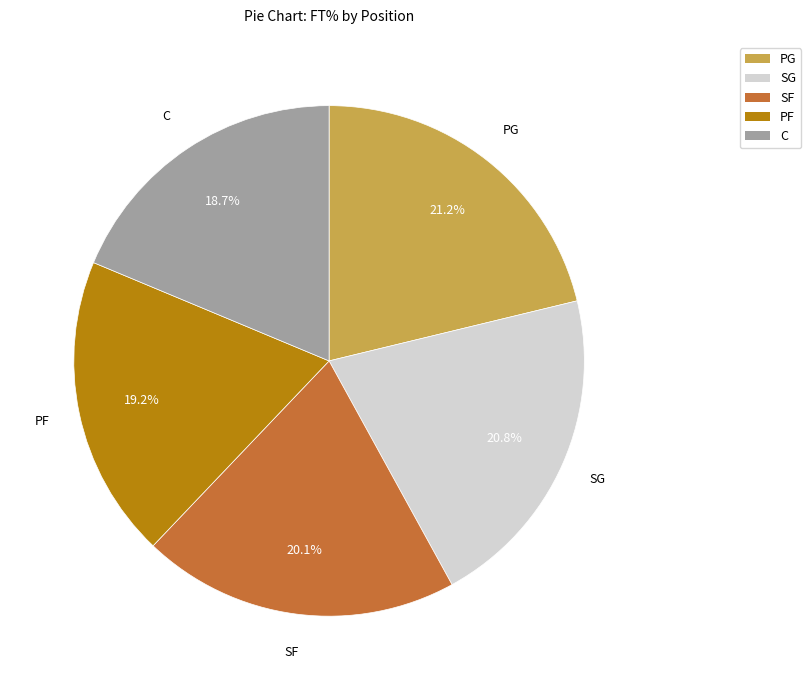

What percentage do PG and SG together represent?

41.8%